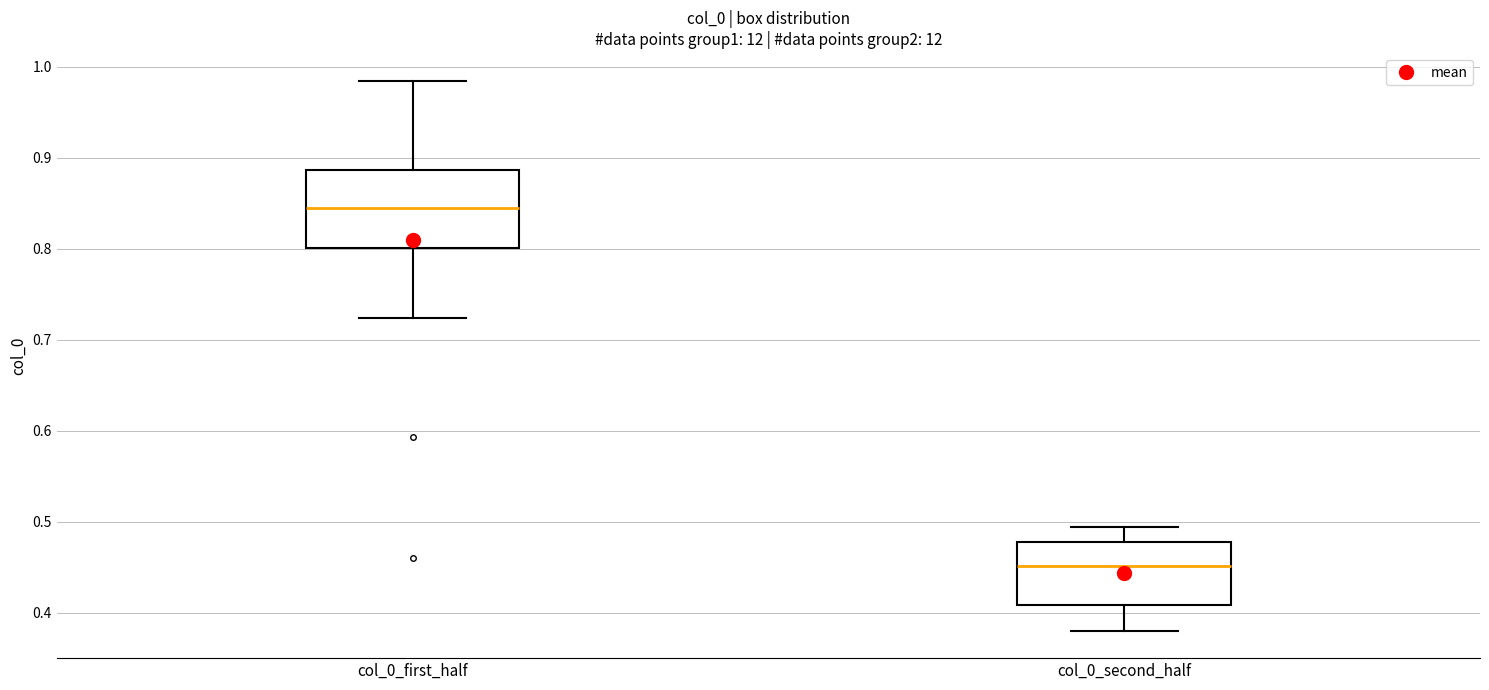

Where does the lower whisker of the box for col_0_first_half end on the y-axis? The values are not printed on the chart, so give them approximately, as read against the axis.

0.72